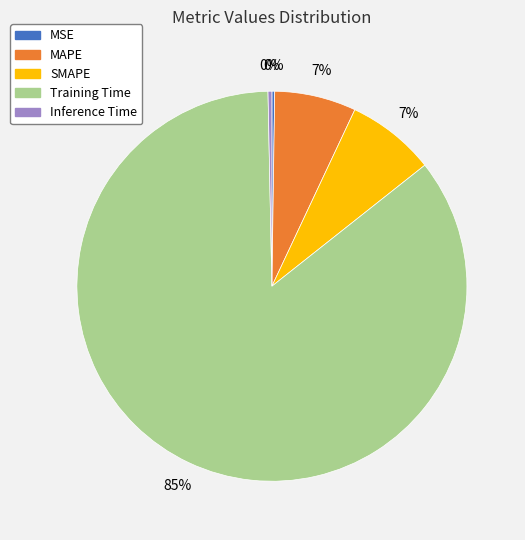

What is the largest slice in the pie chart?

Training Time